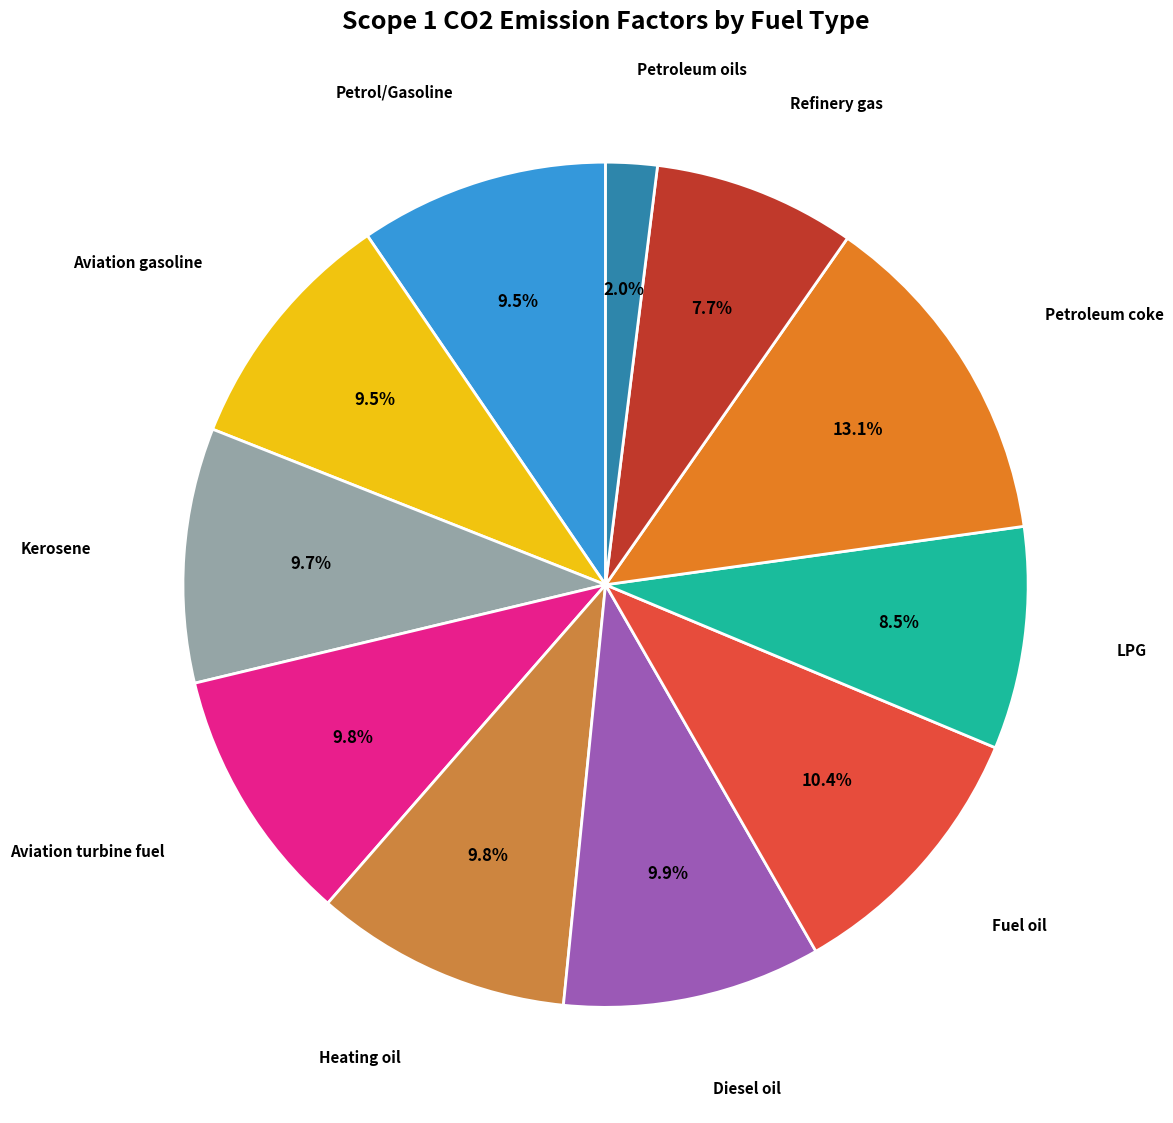

Does any single category account for the majority?

No